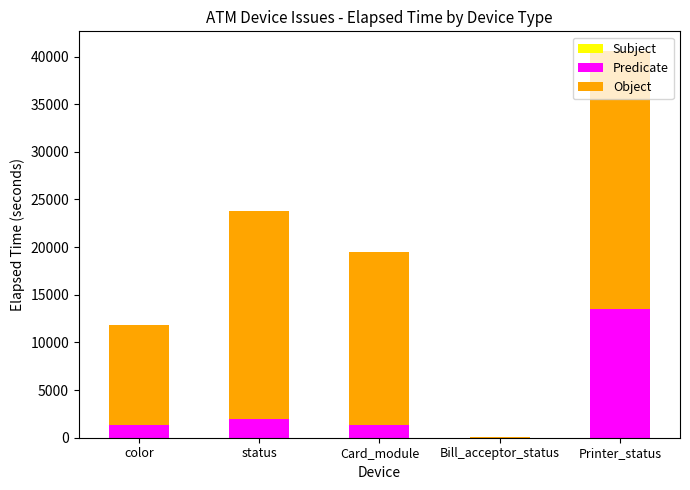

What is the highest value of the Predicate series?

13539